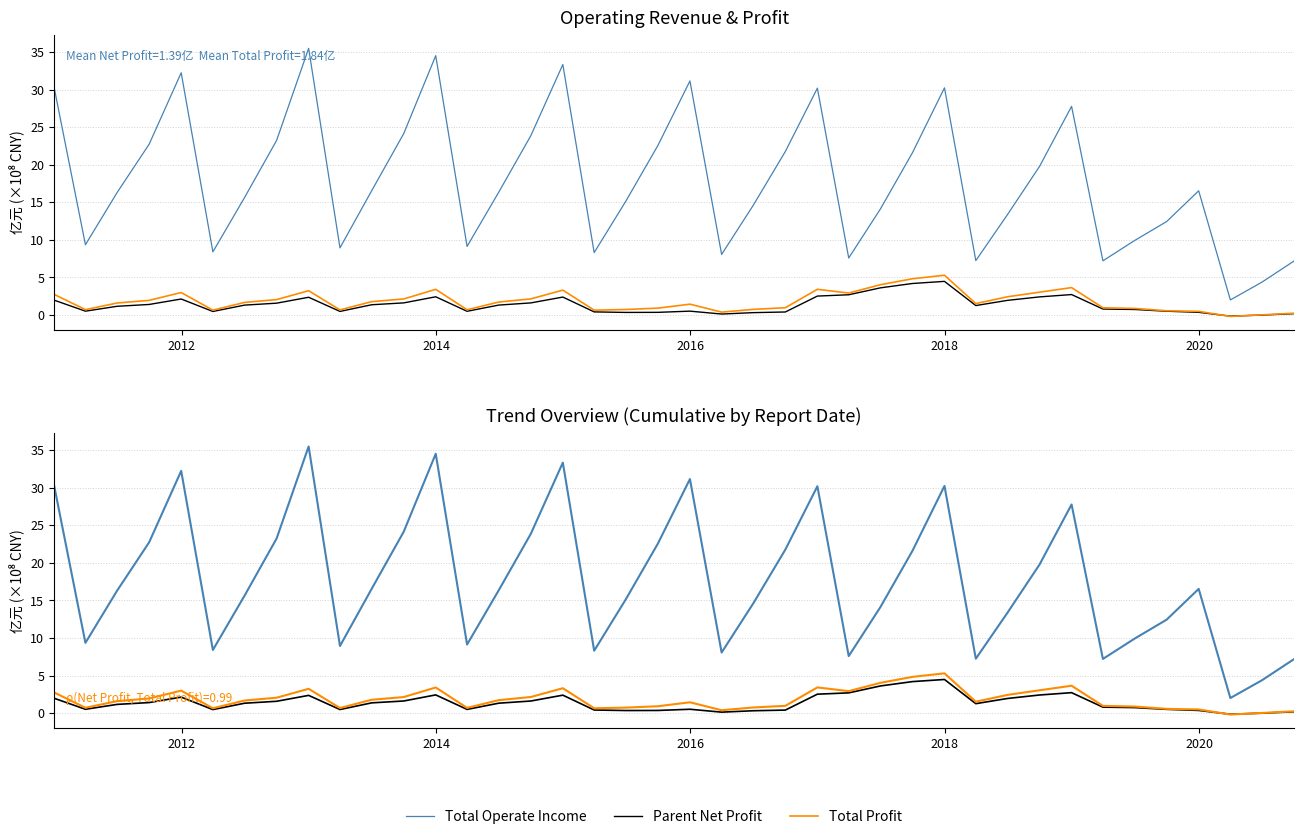

What is the difference between the maximum and minimum values in the Parent Net Profit series?

4.6